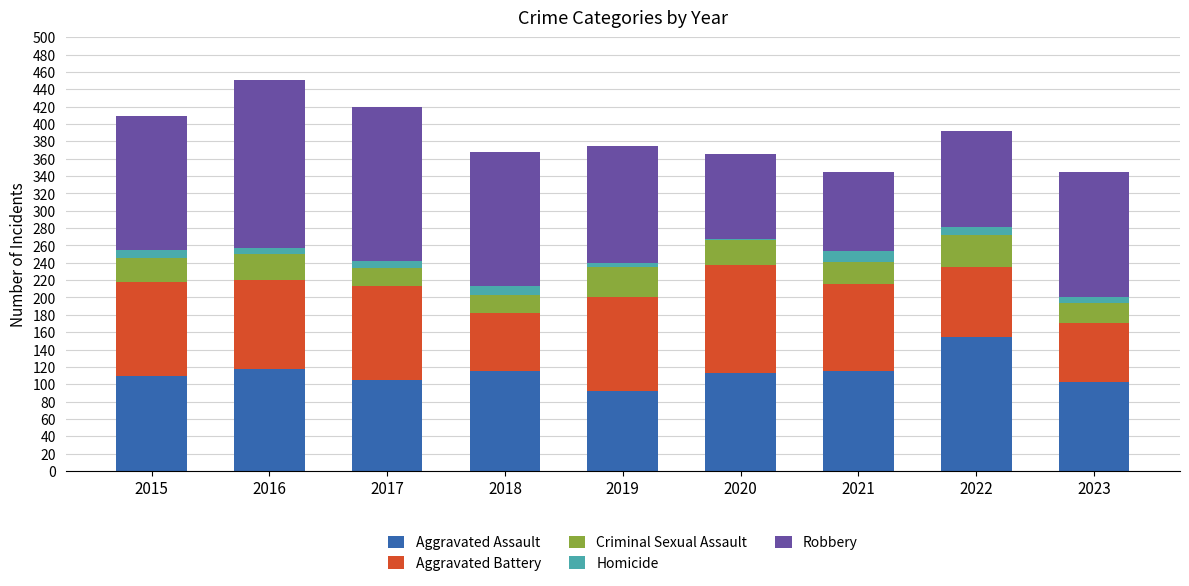

Which category has the lowest value in the Aggravated Assault series?

2019